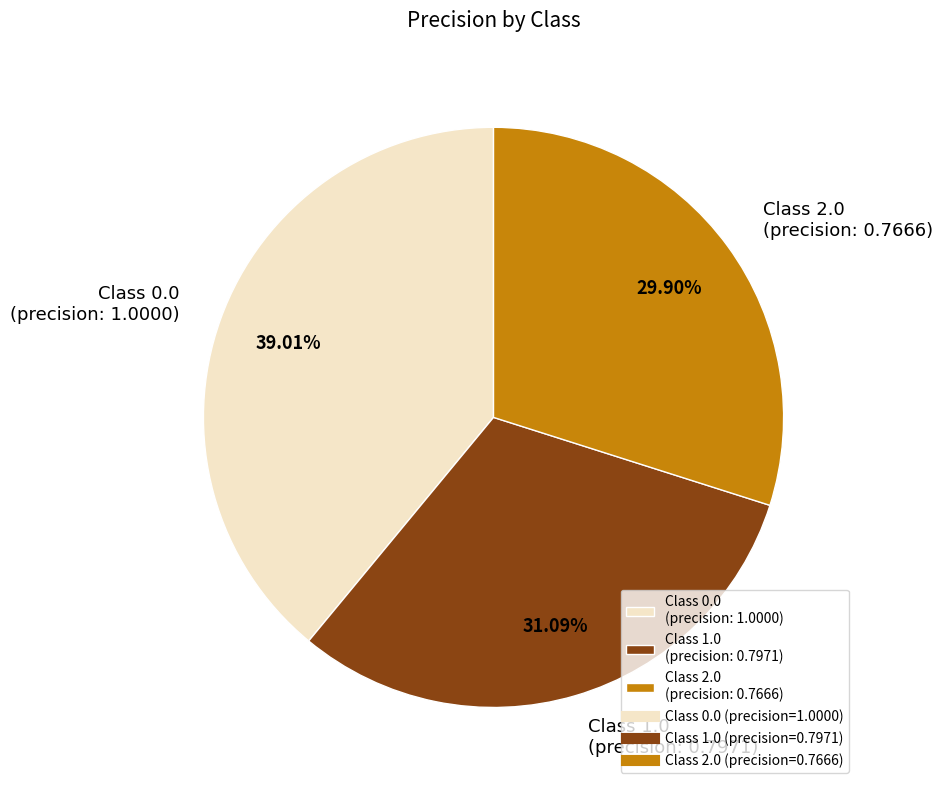

Is the sum of Class 2.0 (precision: 0.7666) and Class 0.0 (precision: 1.0000) greater than half?

Yes